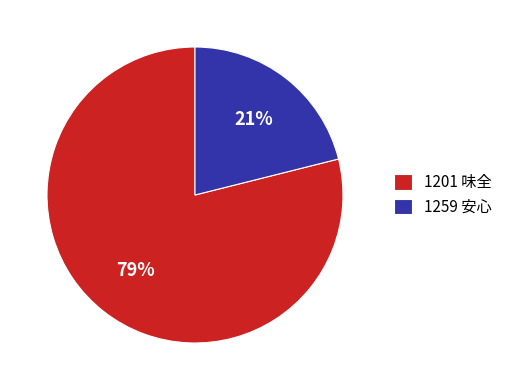

Which category has the smallest portion of the pie?

1259 安心